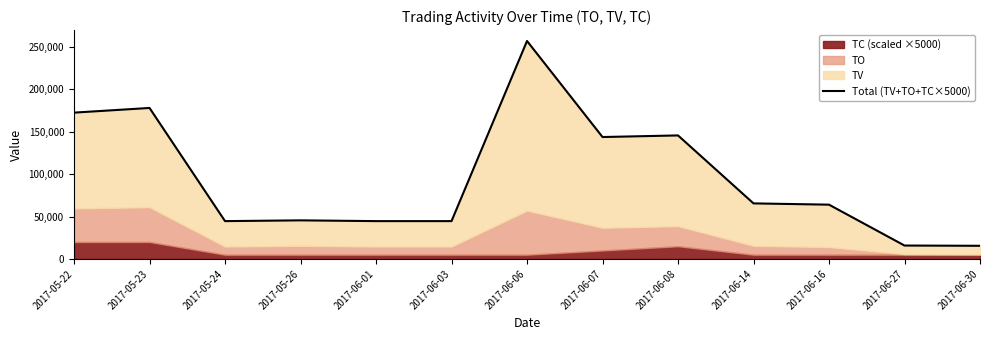

Rank the categories by value from lowest to highest.

2017-06-30, 2017-06-27, 2017-05-24, 2017-06-01, 2017-06-03, 2017-05-26, 2017-06-16, 2017-06-14, 2017-06-07, 2017-06-08, 2017-05-22, 2017-05-23, 2017-06-06